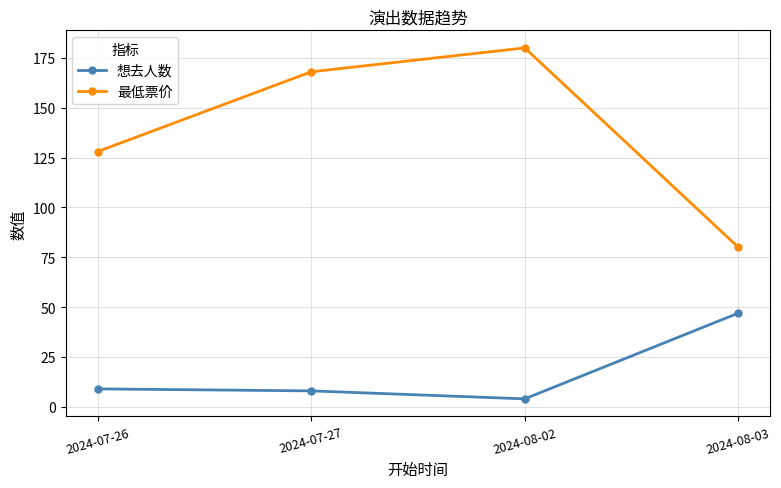

Which label corresponds to the largest value in the chart?

2024-08-02